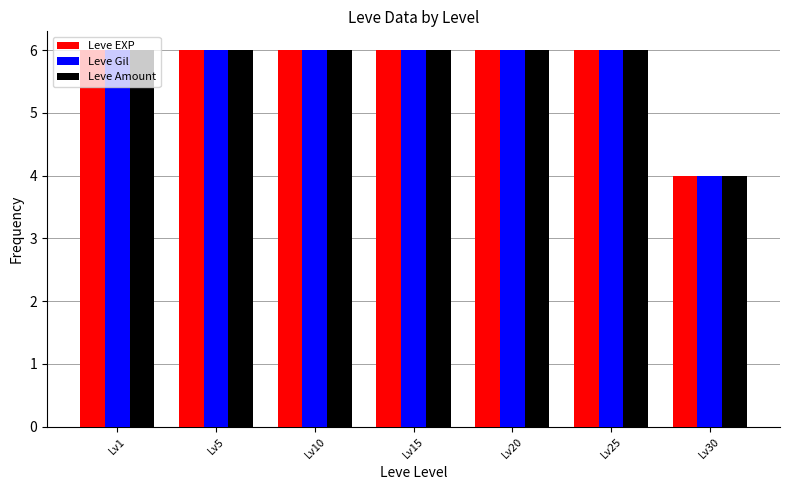

What is the difference between the Leve Gil values at Lv30 and Lv10?

2